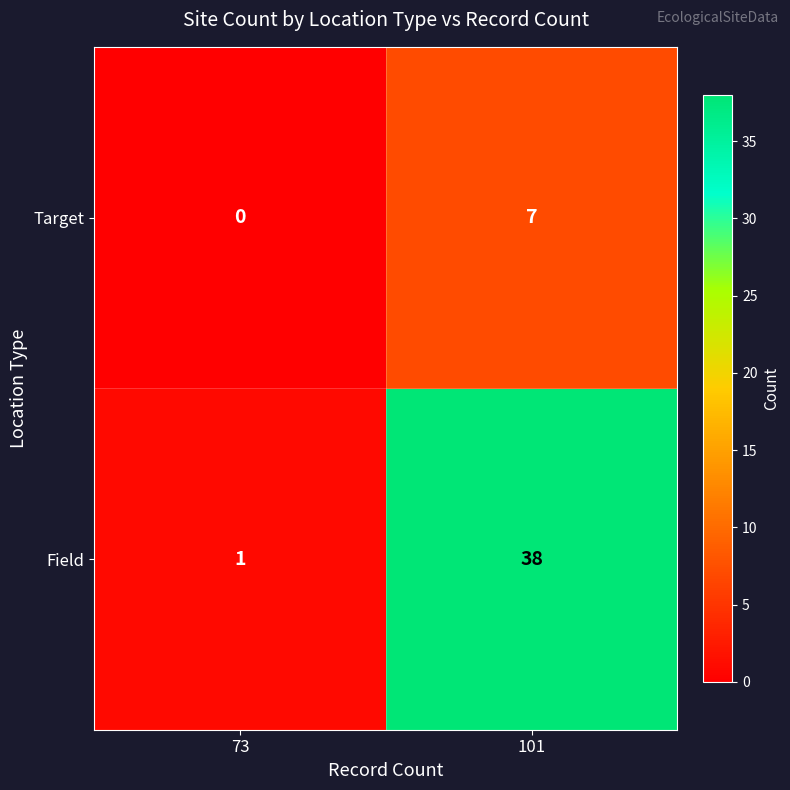

At which category does the chart reach its peak across all series?

101